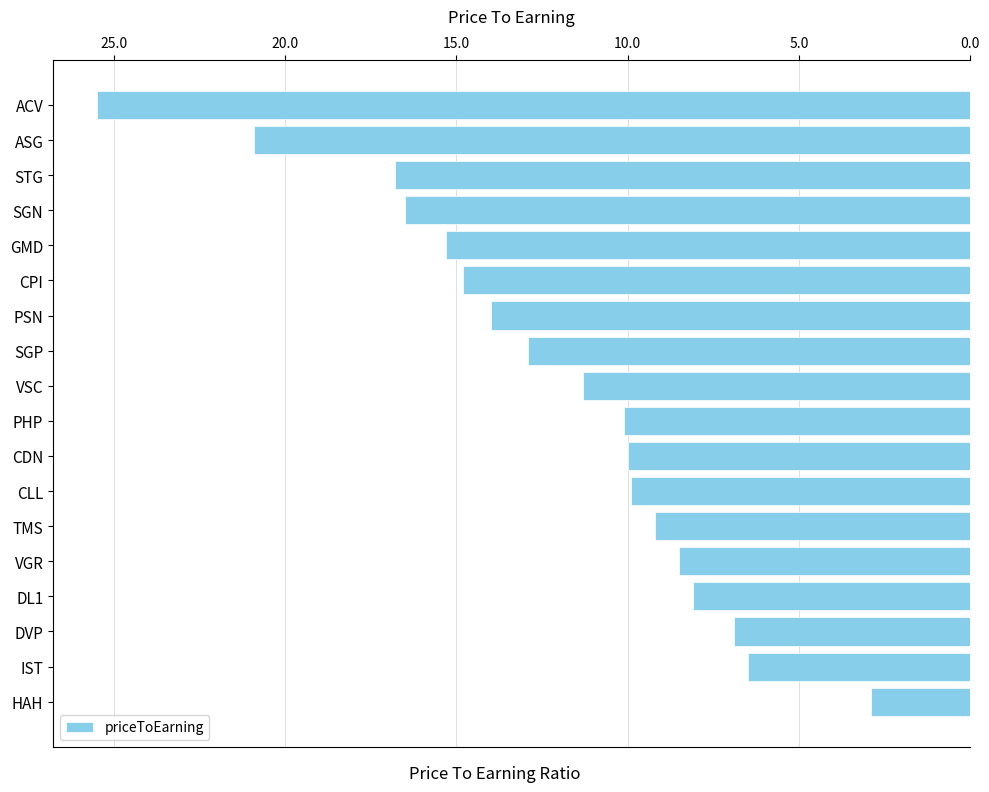

What is the label of the 14th bar from the top?

VGR